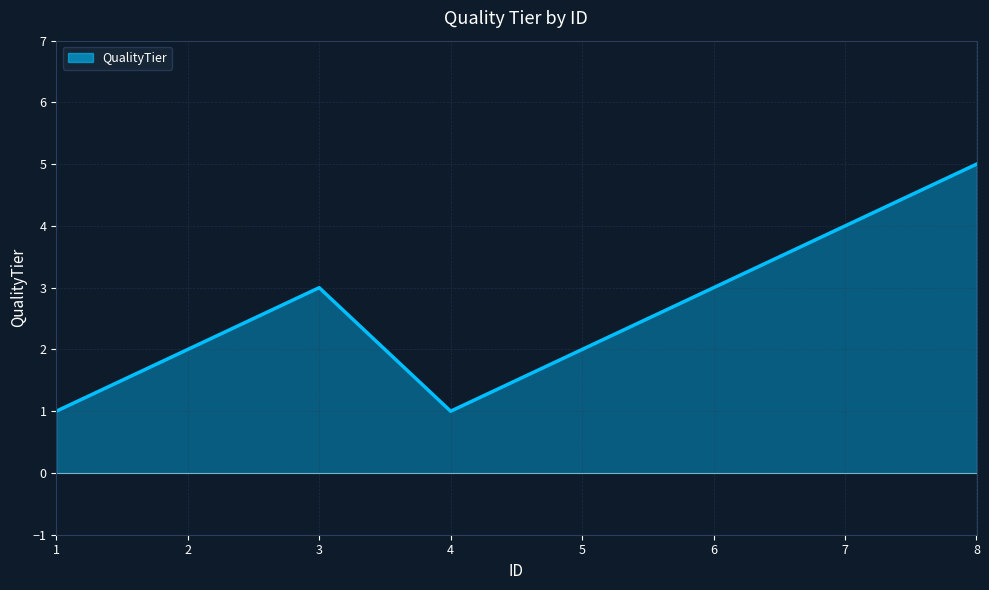

Approximately how many times larger is the value at 6 compared to 3?

1.0